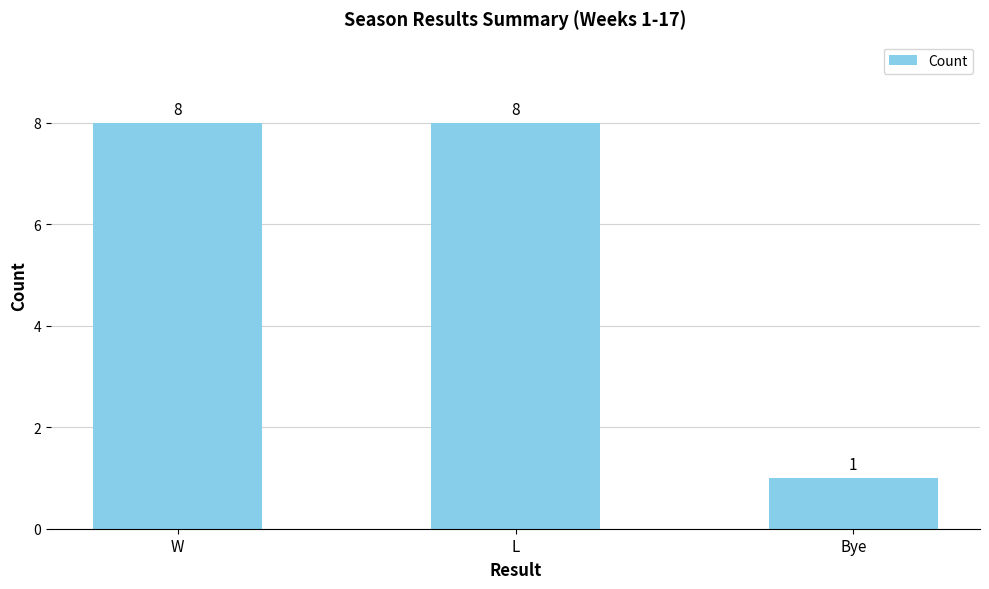

What is the change in value from L to Bye?

-7